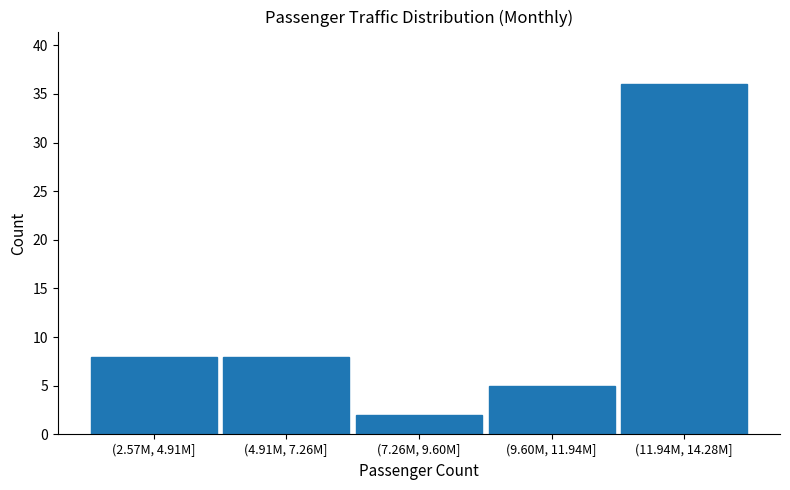

Reading left to right, transcribe all the data shown in this chart.

8	8	2	5	36